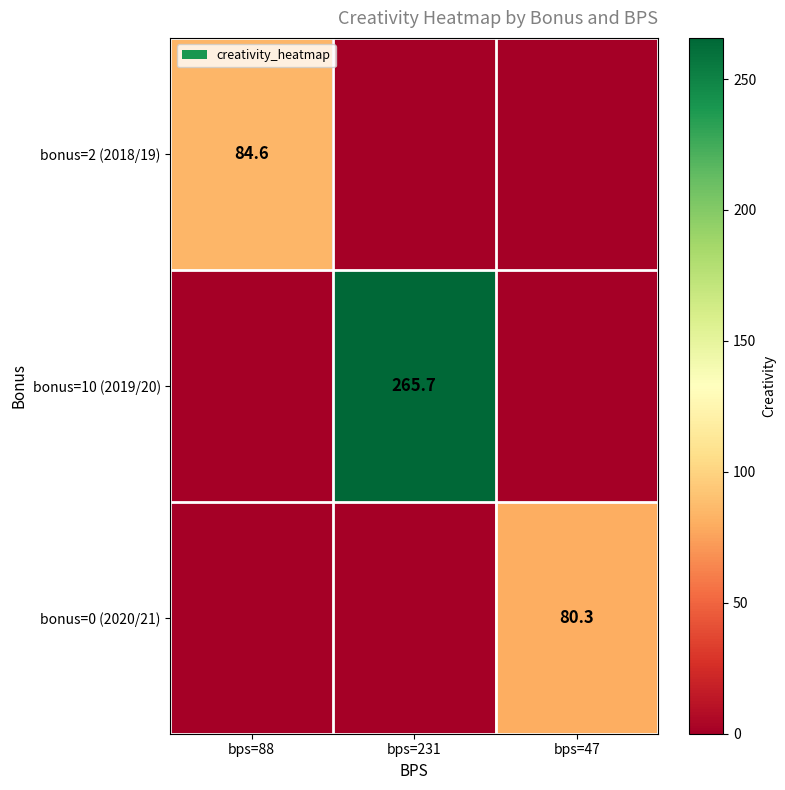

True or false: bonus=10 (2019/20) has a value of 265.7 at bps=231.

True